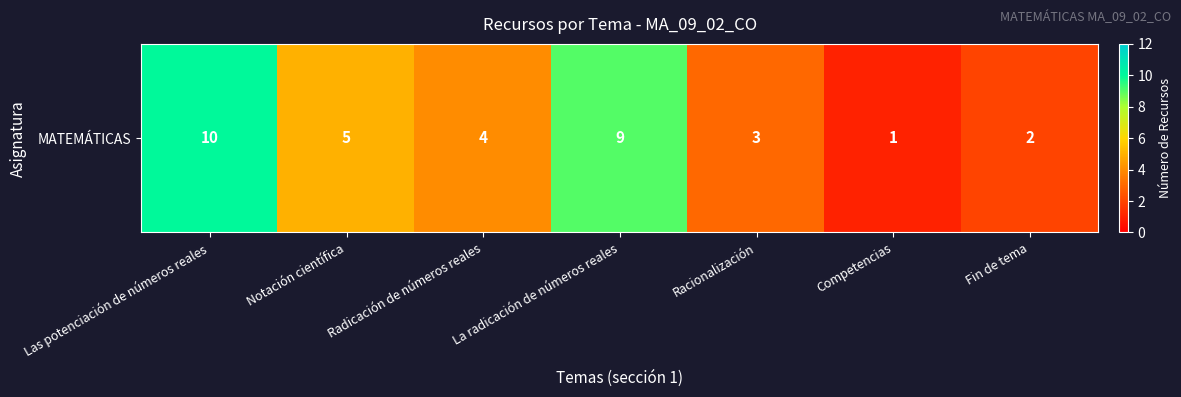

Approximately how many times larger is the value at Fin de tema compared to Notación científica?

0.4